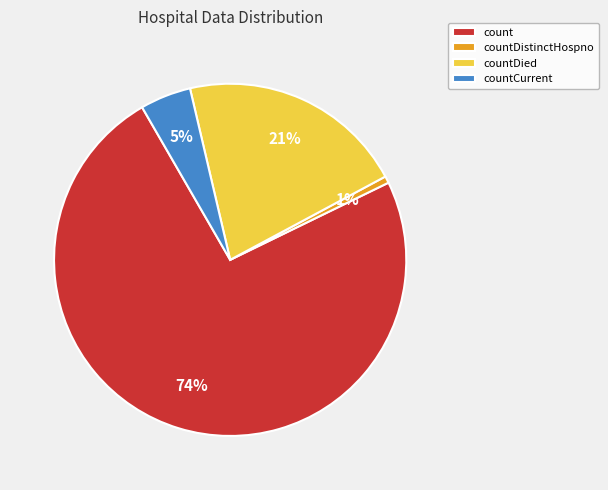

Between countDied and count, which is larger?

count